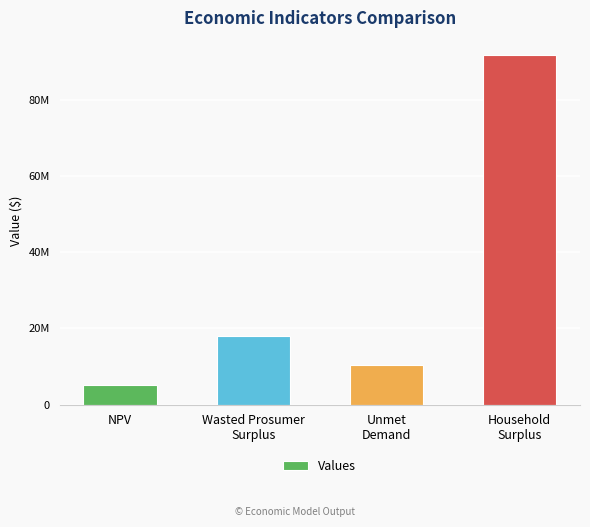

What position from the right is Unmet
Demand?

2